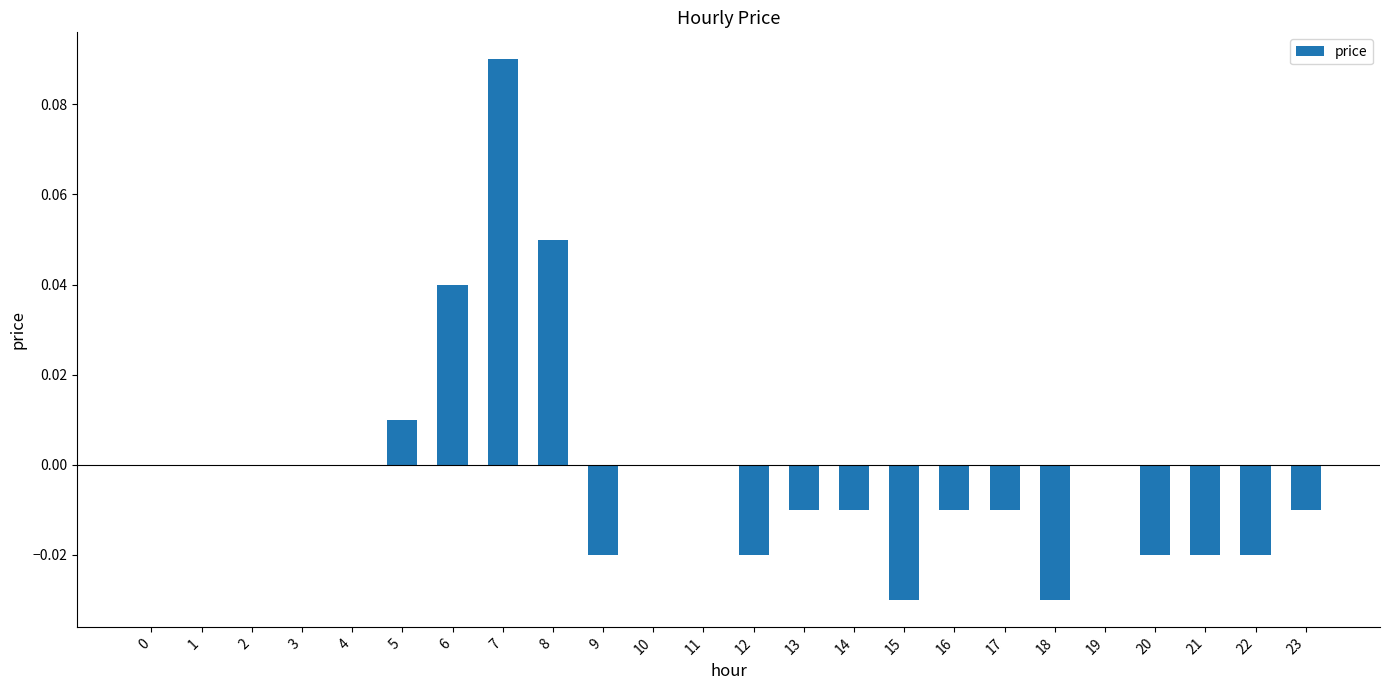

Which has a higher value, 22 or 16?

16